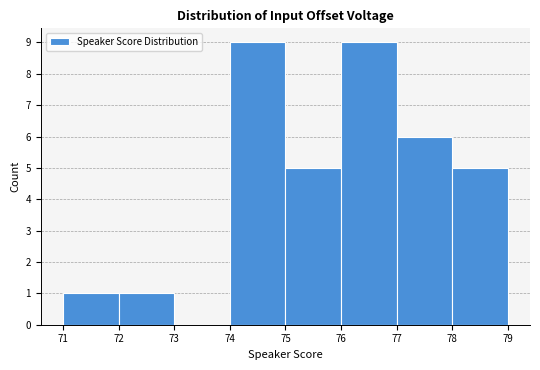

Reading left to right, transcribe this chart: for each bar, give the range it covers on the x-axis and its height. The values are not printed on the chart, so give them approximately, as read against the axis.

71 to 72: 1
72 to 73: 1
73 to 74: 0
74 to 75: 9
75 to 76: 5
76 to 77: 9
77 to 78: 6
78 to 79: 5